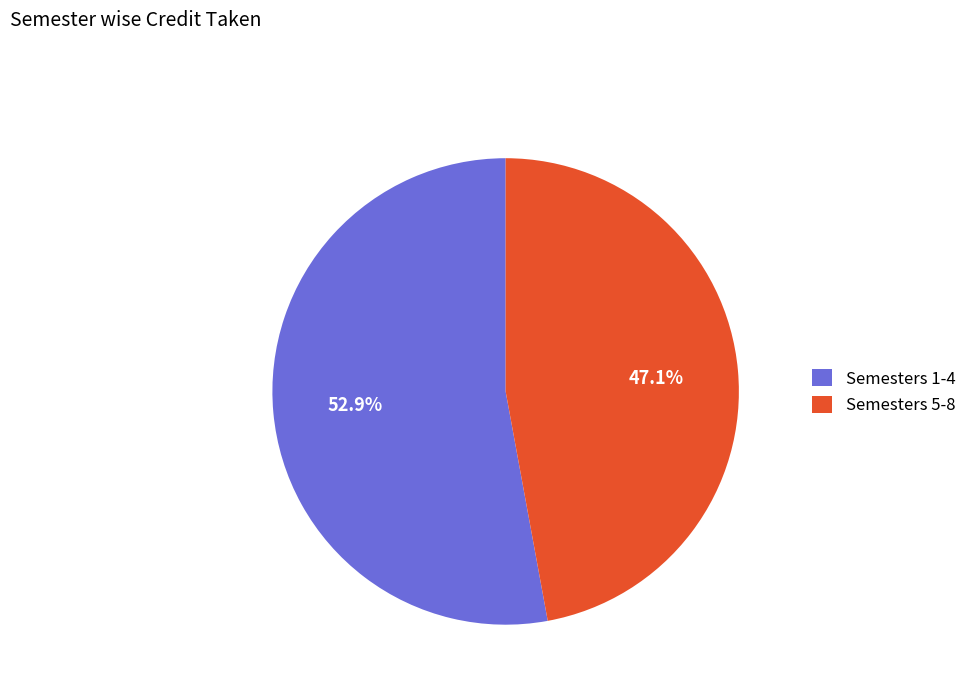

Does Semesters 5-8 account for over 50% of the chart?

No